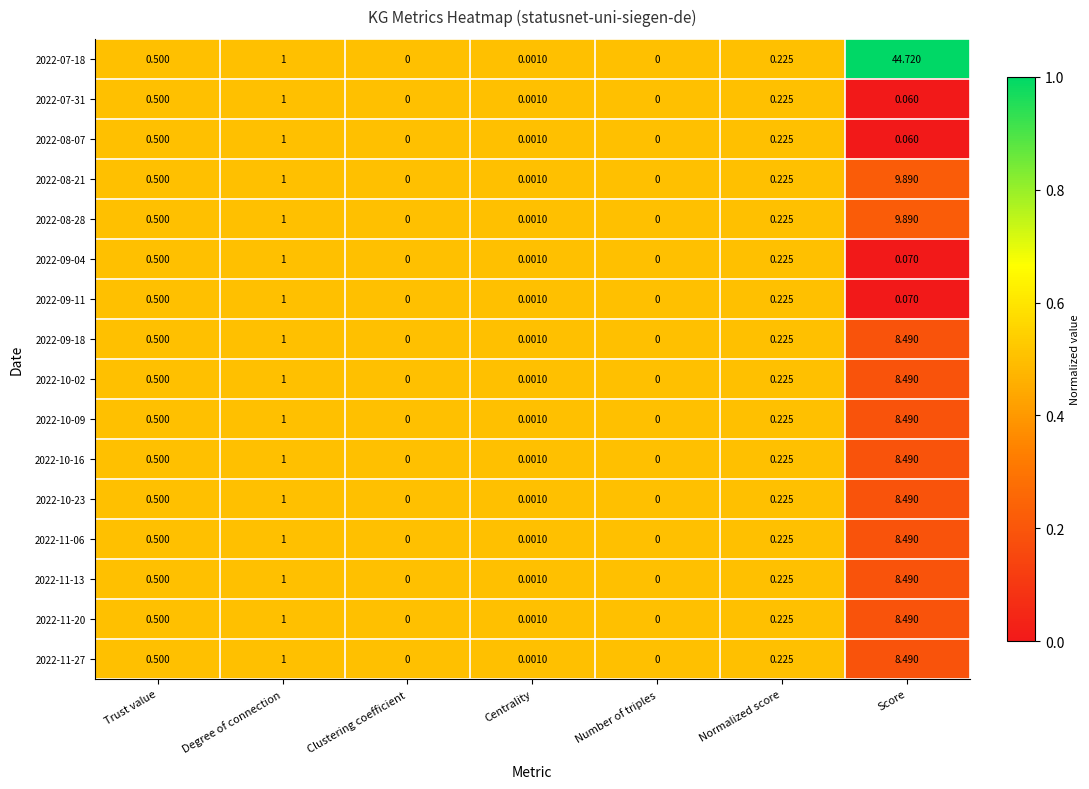

Which category has the highest value in the 2022-08-21 series?

Score